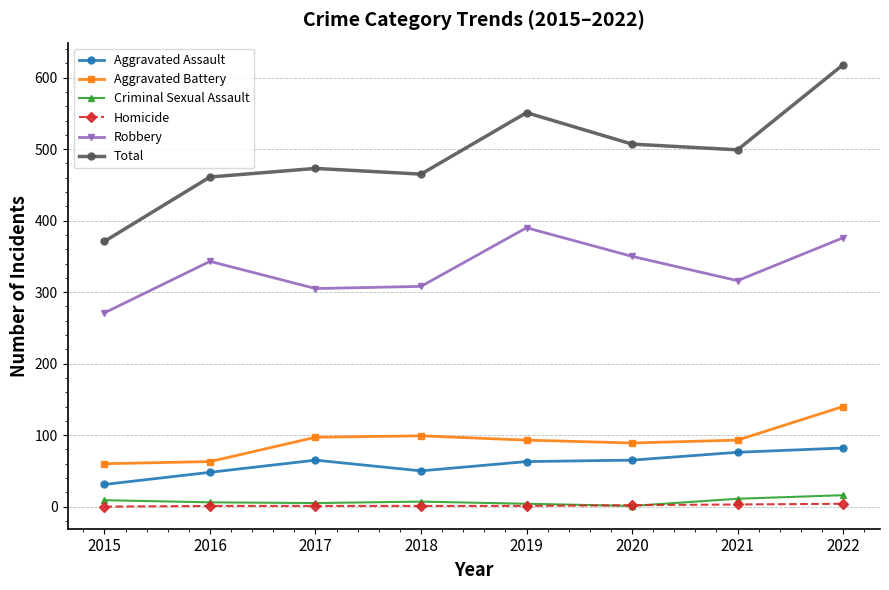

True or false: Aggravated Battery and Total intersect in this chart.

False